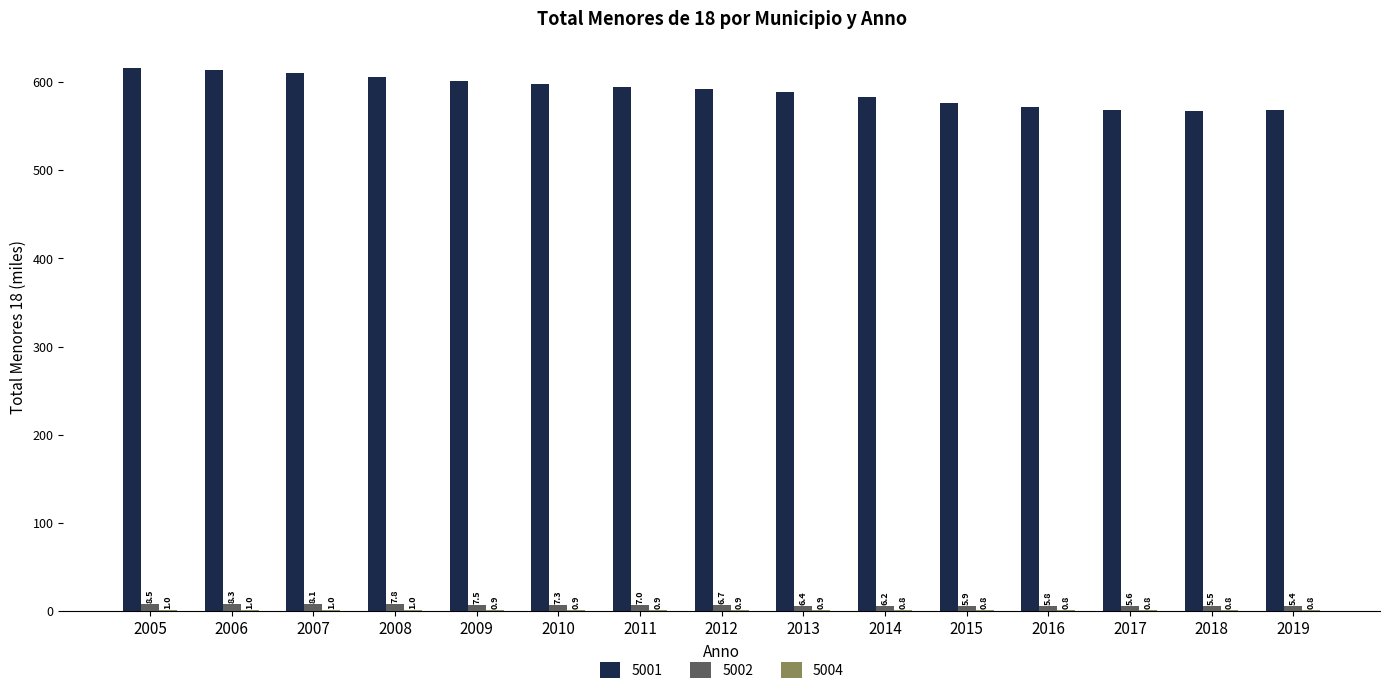

Which series changed the most between 2005 and 2018?

5001